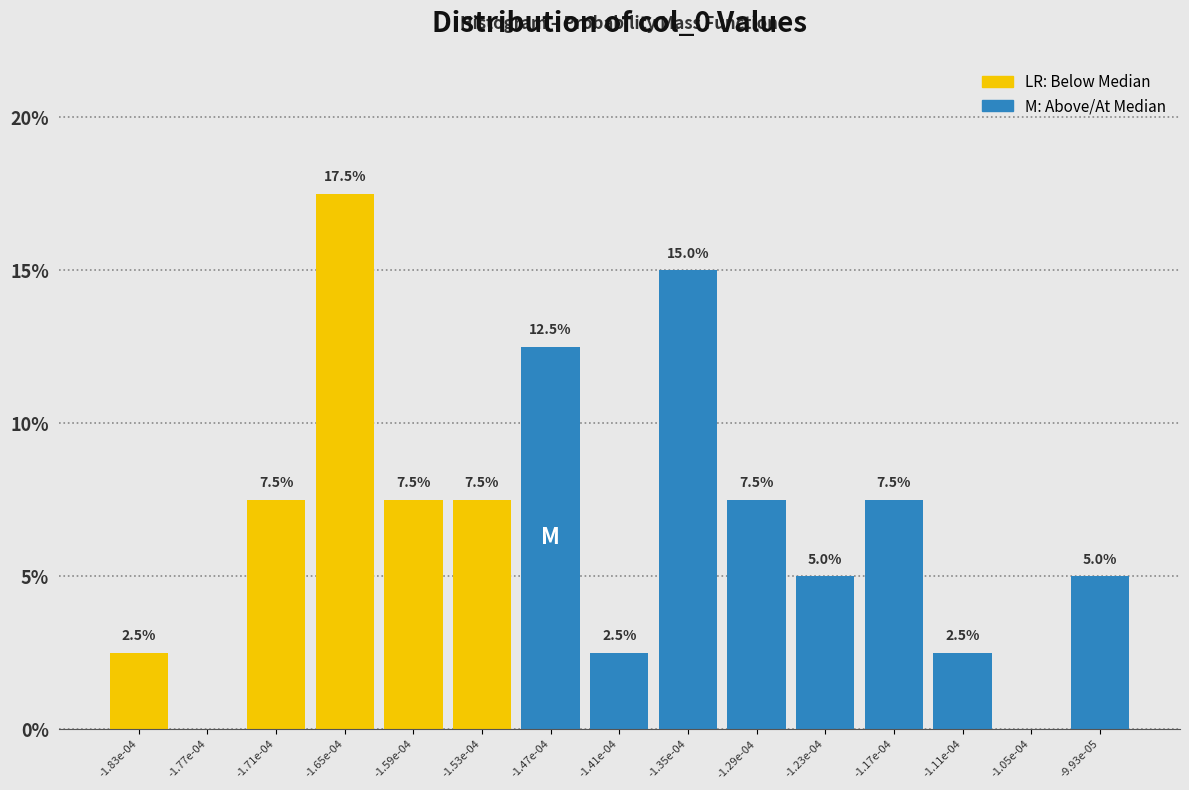

Reading left to right, list all the values displayed in this chart.

-1.83e-04=2.5	-1.77e-04=0.0	-1.71e-04=7.5	-1.65e-04=17.5	-1.59e-04=7.5	-1.53e-04=7.5	-1.47e-04=12.5	-1.41e-04=2.5	-1.35e-04=15.0	-1.29e-04=7.5	-1.23e-04=5.0	-1.17e-04=7.5	-1.11e-04=2.5	-1.05e-04=0.0	-9.93e-05=5.0